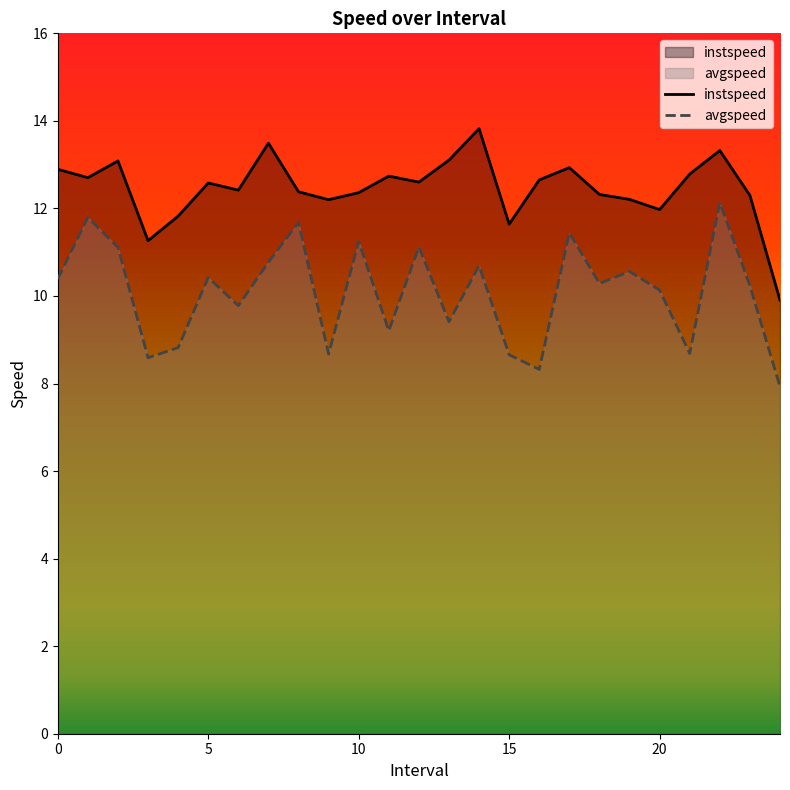

Is it true that avgspeed equals 11.8 at 1?

True